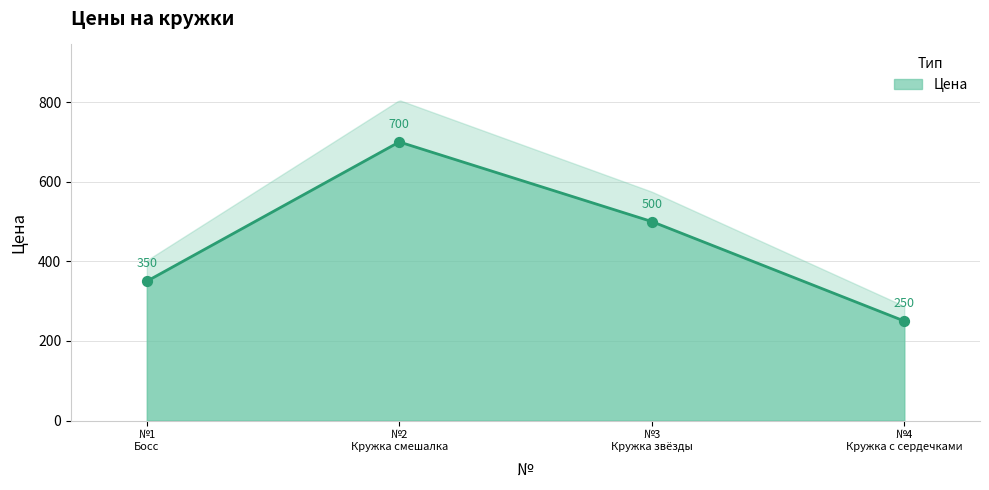

What is the ratio of the value at №3 Кружка звёзды to the value at №2 Кружка смешалка?

0.7